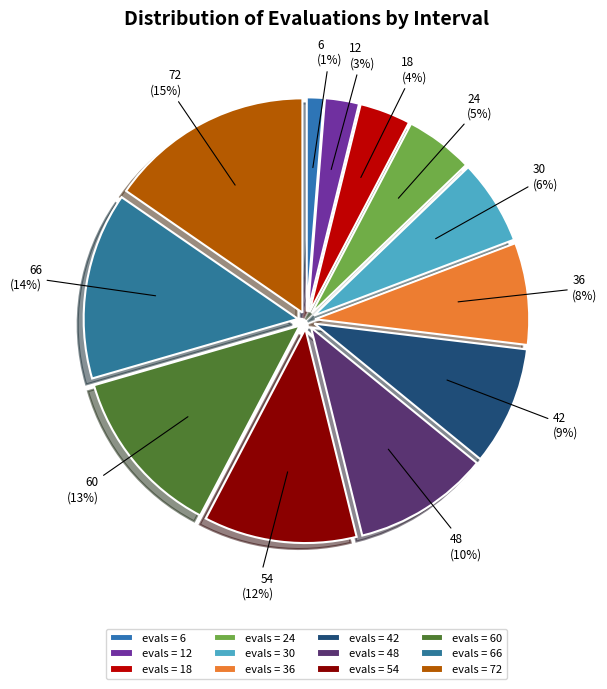

To the nearest percent, what portion does 12 represent?

3%